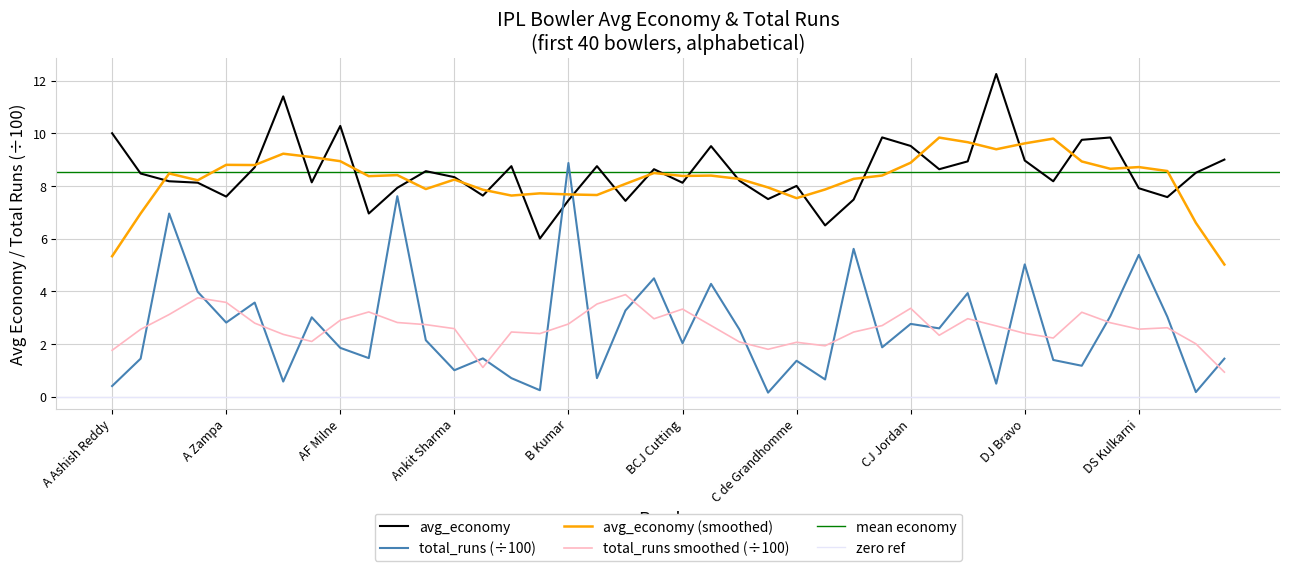

Where does the avg_economy series first go above 8?

A Ashish Reddy